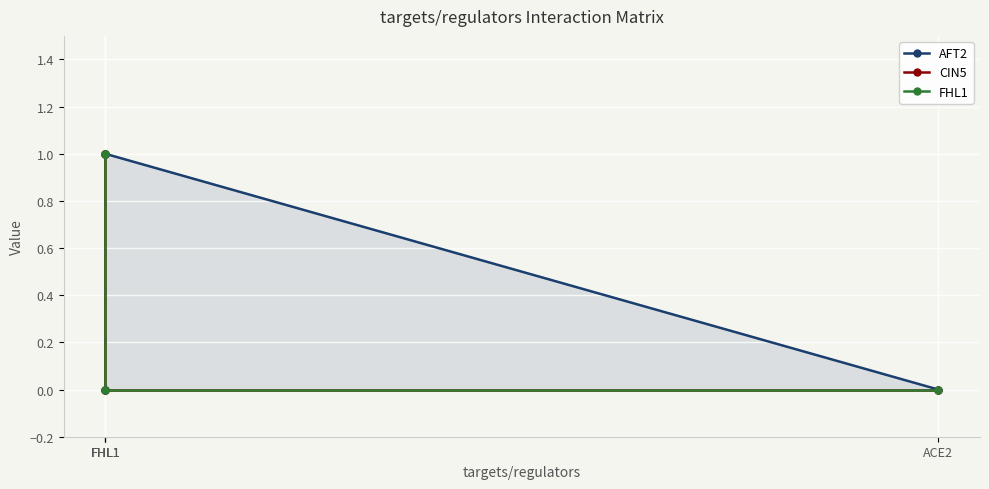

What is the sum of all CIN5 values?

2